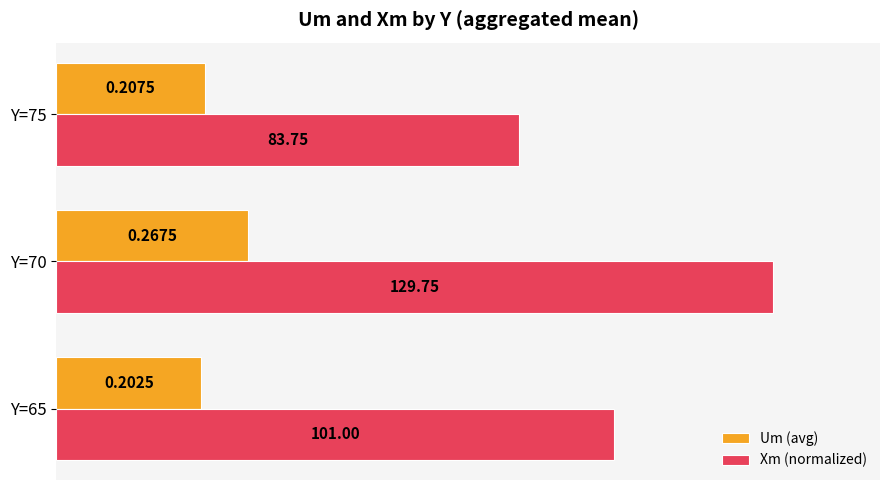

Rank the series by their average value, from highest to lowest.

Xm (normalized), Um (avg)